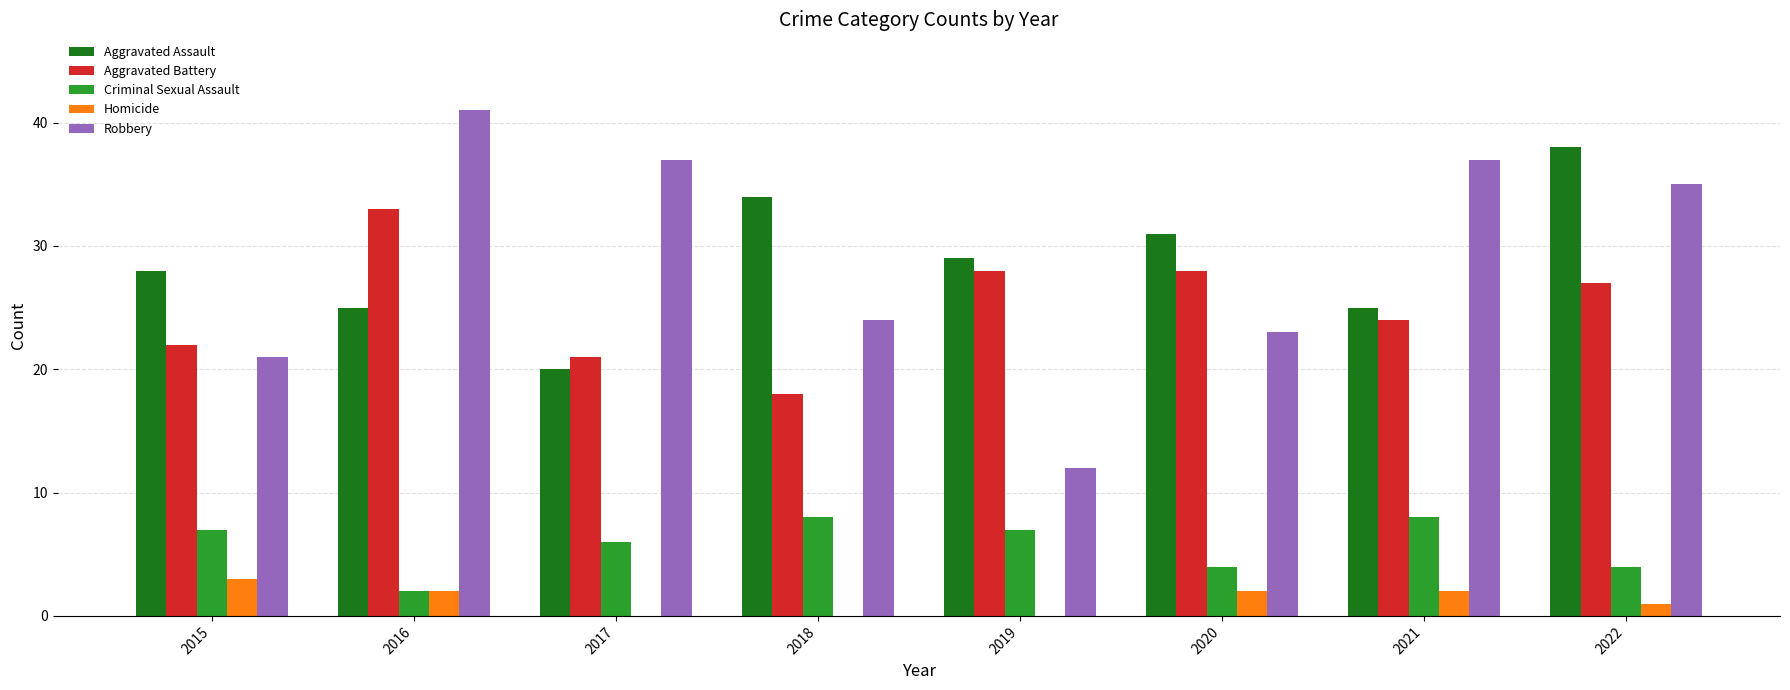

How many groups of bars are there?

8